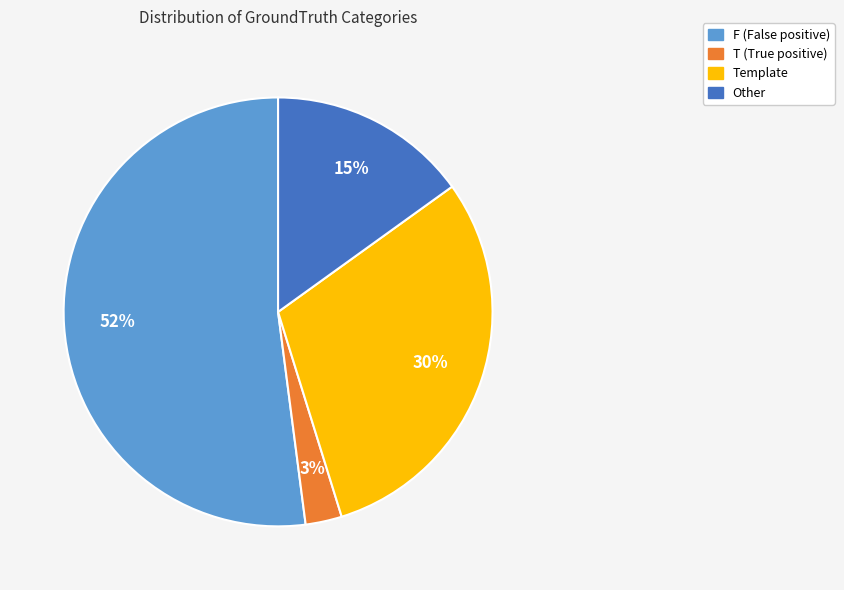

To the nearest percent, what is the average slice percentage?

25%